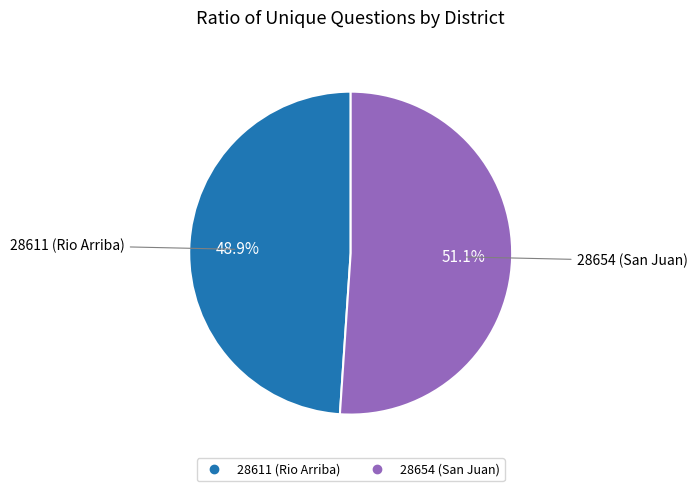

Rank the categories by value from lowest to highest.

28611 (Rio Arriba), 28654 (San Juan)